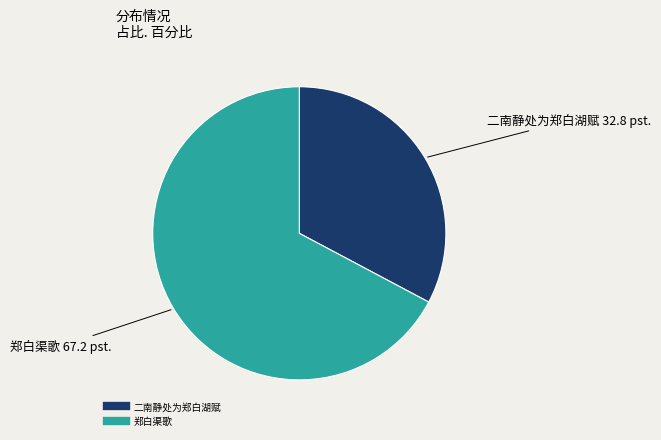

Rank the categories by value from lowest to highest.

二南静处为郑白湖赋, 郑白渠歌